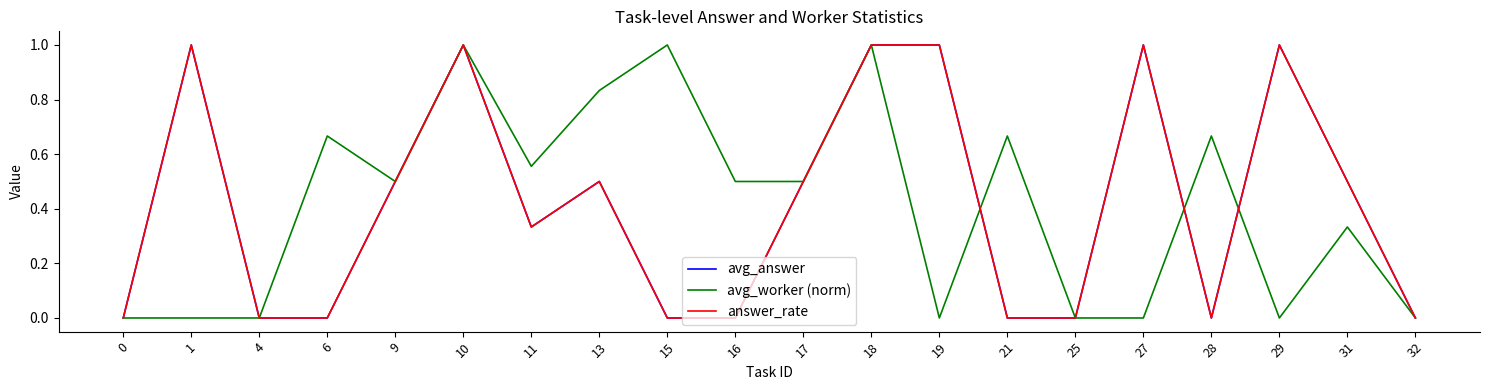

What is the greatest value displayed?

1.0